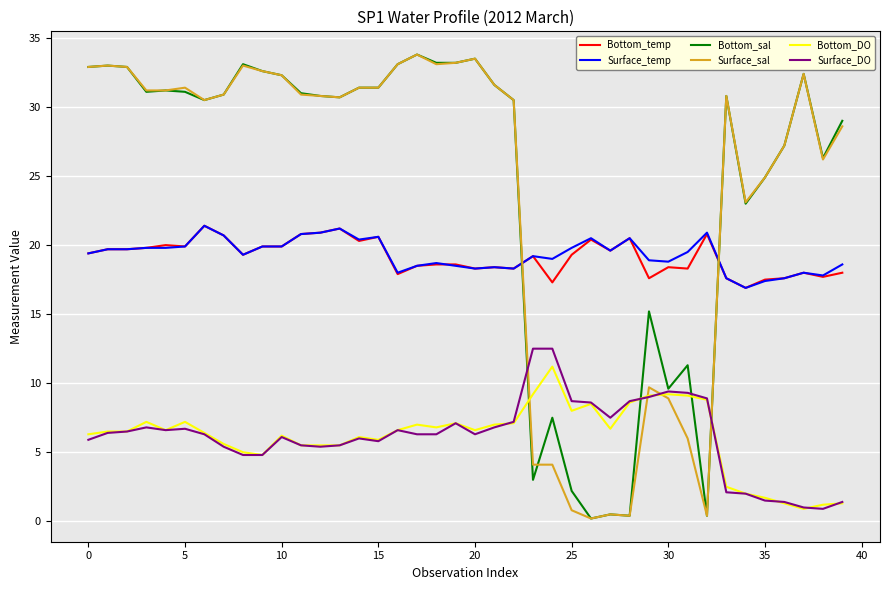

Count the number of categories in the chart.

40